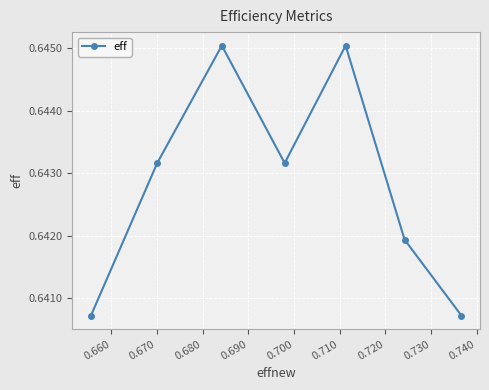

How many values are between 0 and 1?

7